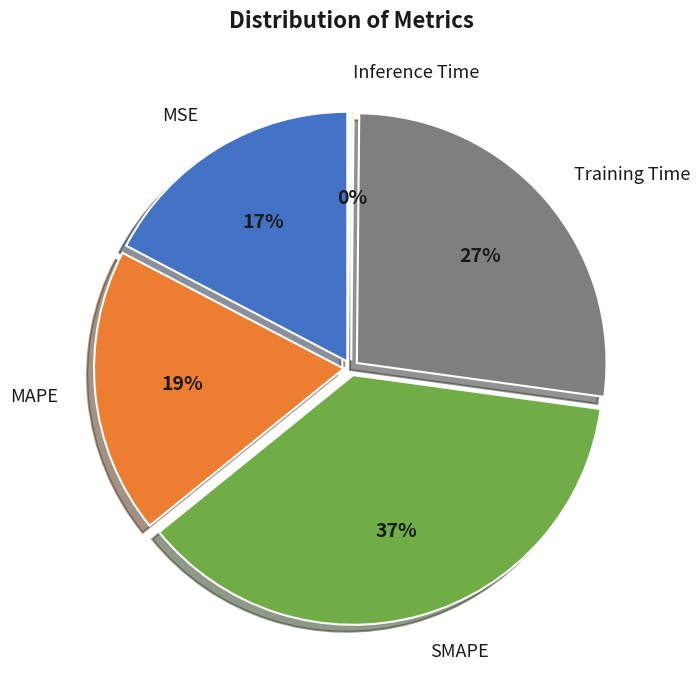

To the nearest percent, what is the difference between the Training Time and Inference Time slice percentages?

27%